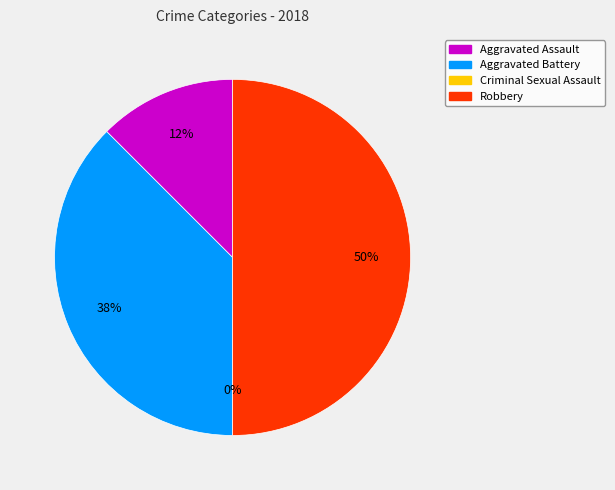

What is the change in value from Aggravated Assault to Criminal Sexual Assault?

-1